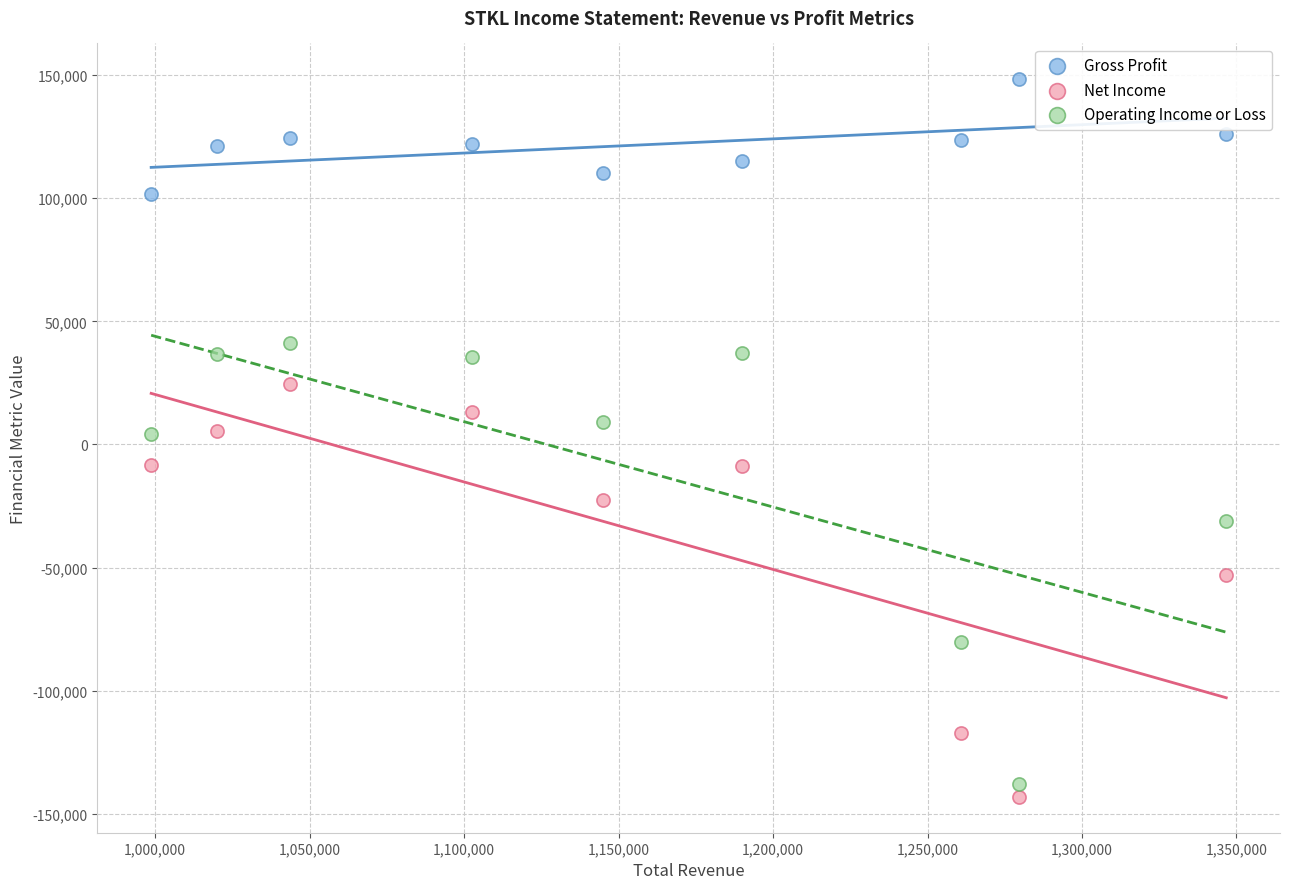

In the Net Income series, what Y value is closest to -59200?

-53000